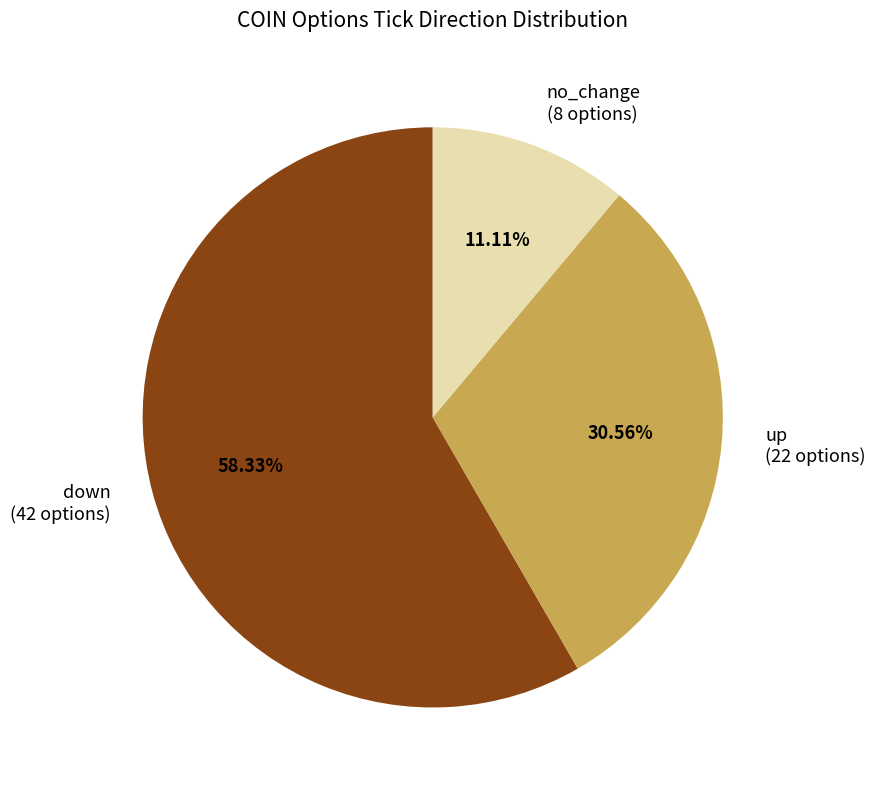

To the nearest percent, what portion does no_change represent?

11%